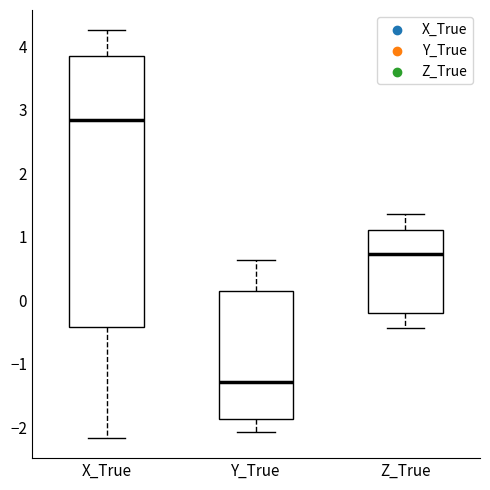

Reading left to right, transcribe this box plot: for each box, give where its median line is, the range the box spans, and where its two whiskers end, as read against the y-axis. The values are not printed on the chart, so give them approximately, as read against the axis.

X_True: median 2.8, box -0.4 to 3.8, whiskers -2.2 to 4.2
Y_True: median -1.3, box -1.9 to 0.2, whiskers -2.1 to 0.6
Z_True: median 0.7, box -0.2 to 1.1, whiskers -0.4 to 1.4